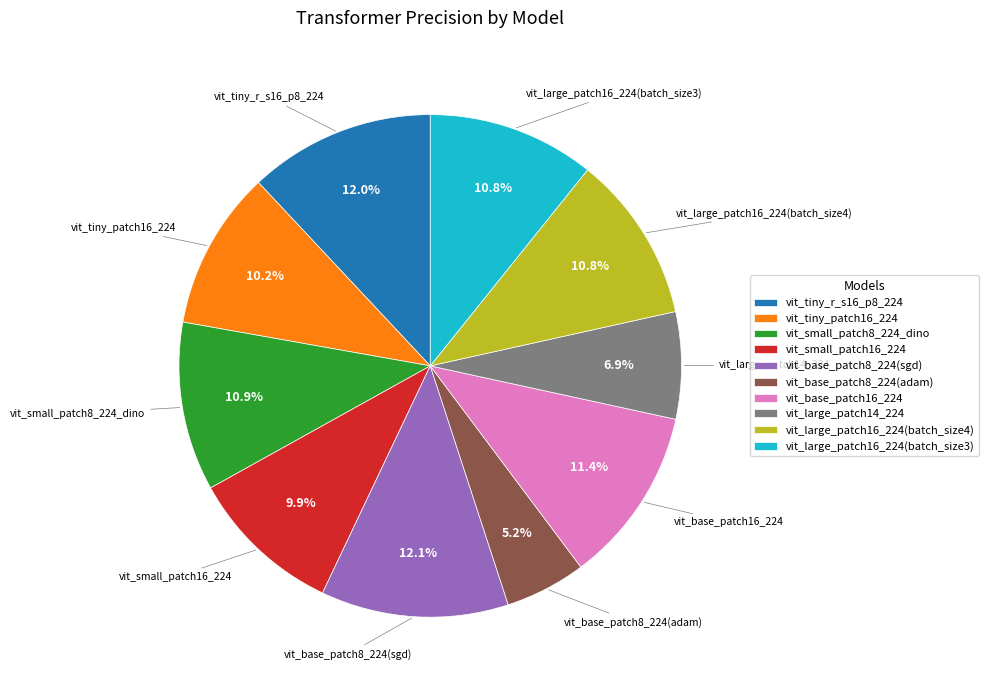

Combined, what portion of the pie is vit_tiny_r_s16_p8_224 and vit_base_patch8_224(adam)?

17.2%